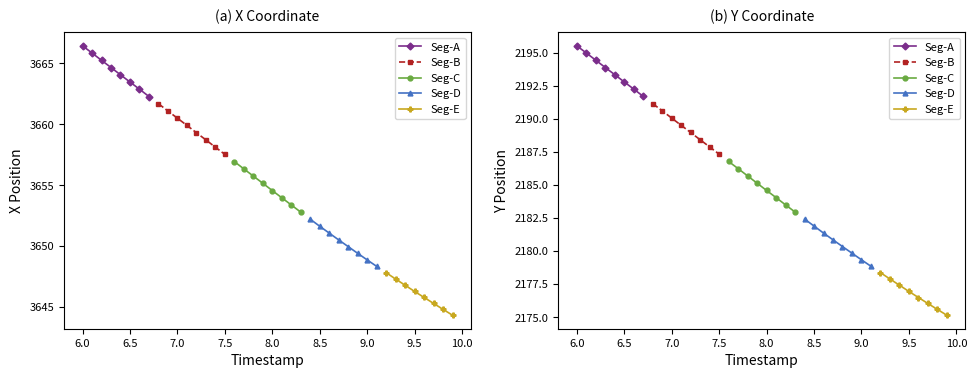

Rank the series by their maximum value, from lowest to highest.

Seg-E, Seg-D, Seg-C, Seg-B, Seg-A